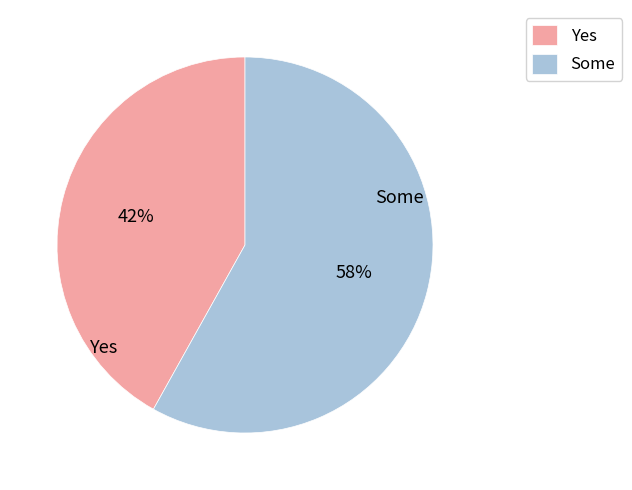

Rank the categories by value from lowest to highest.

Yes, Some